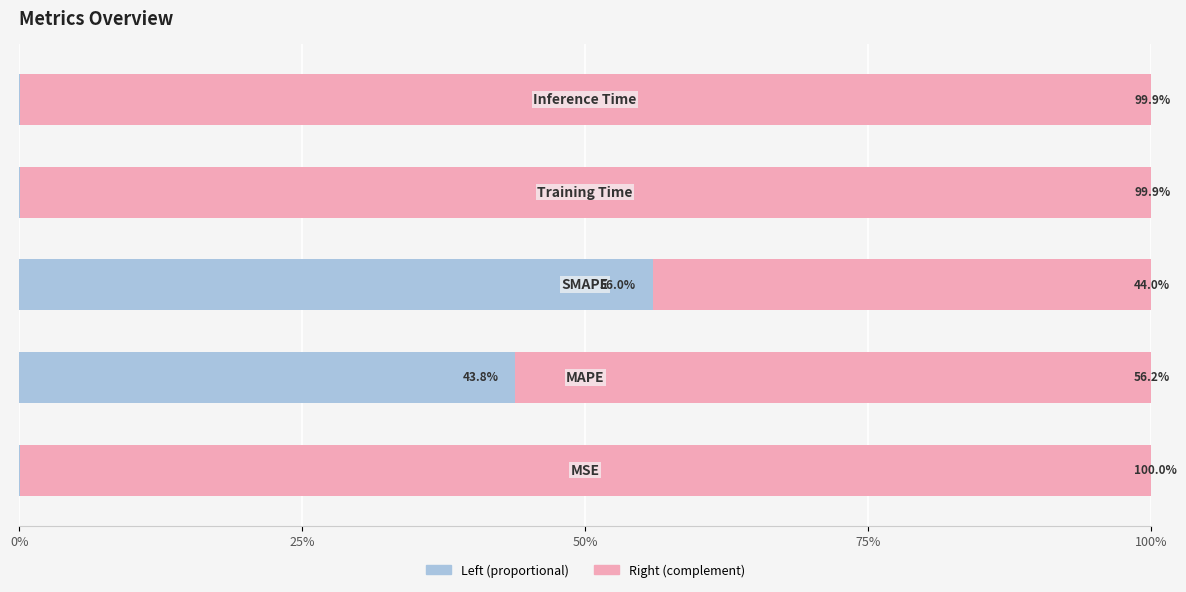

What is the sum of all Left (proportional) values?

100.0